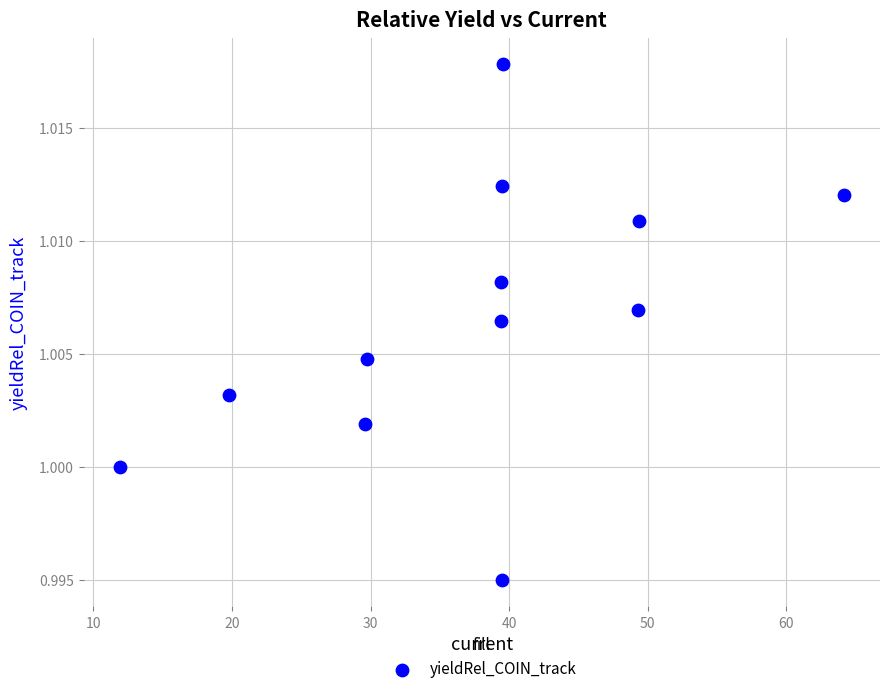

What is the average X value?

37.6